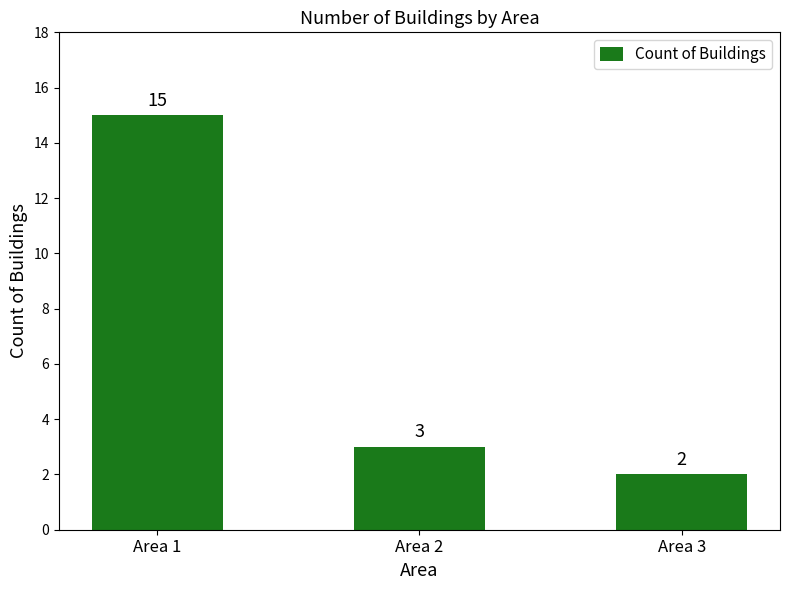

Are the bars horizontal?

No